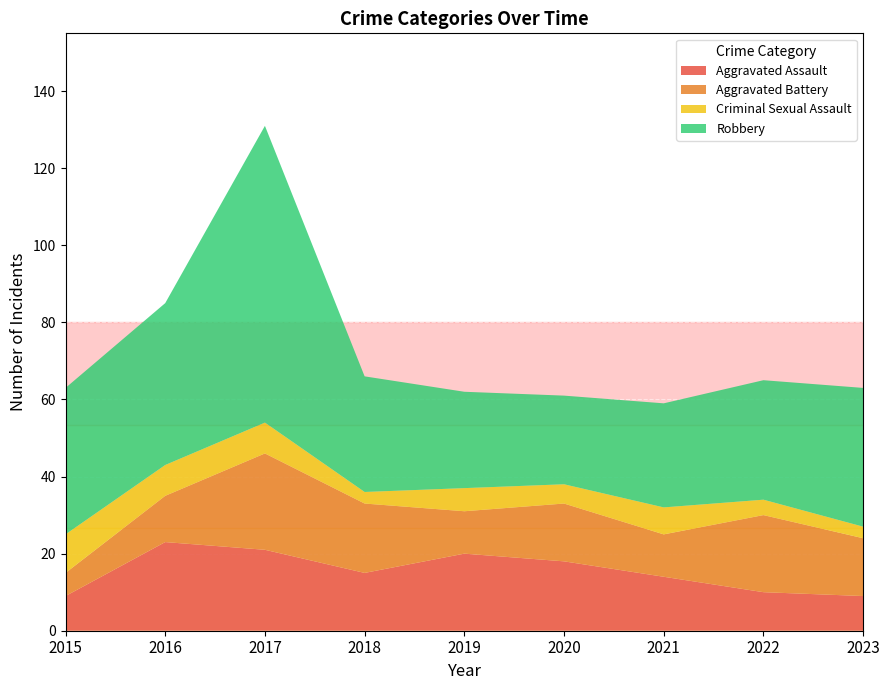

Reading left to right, what are all the values shown in this chart?

Aggravated Assault: 2015=9	2016=23	2017=21	2018=15	2019=20	2020=18	2021=14	2022=10	2023=9
Aggravated Battery: 2015=6	2016=12	2017=25	2018=18	2019=11	2020=15	2021=11	2022=20	2023=15
Criminal Sexual Assault: 2015=10	2016=8	2017=8	2018=3	2019=6	2020=5	2021=7	2022=4	2023=3
Robbery: 2015=38	2016=42	2017=77	2018=30	2019=25	2020=23	2021=27	2022=31	2023=36